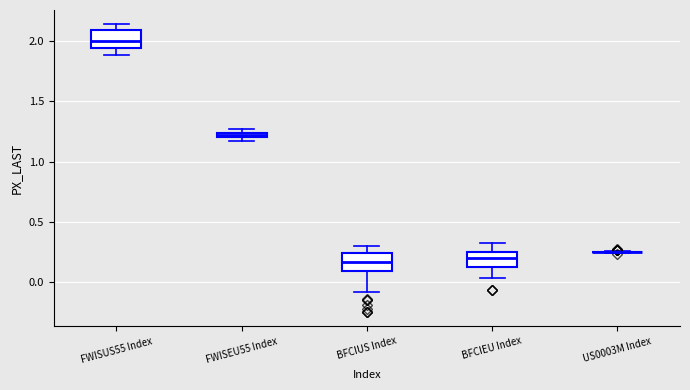

Where is the upper edge of the box for FWISEU55 Index on the y-axis? The values are not printed on the chart, so give them approximately, as read against the axis.

1.25